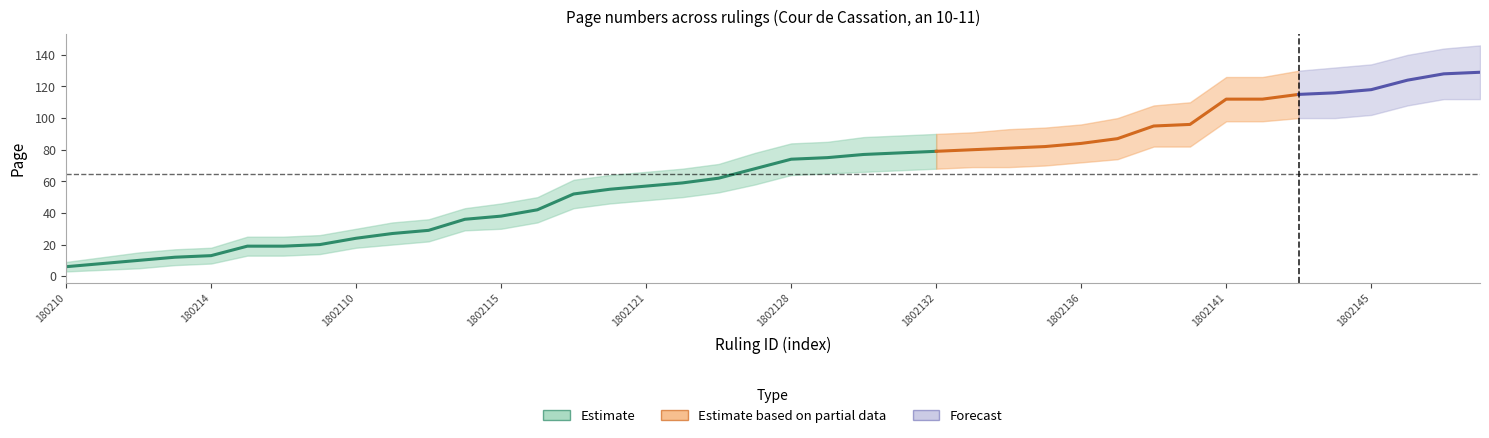

Rank the categories by page_lower value from highest to lowest.

1802147, 1802148, 1802146, 1802145, 1802143, 1802144, 1802141, 1802142, 1802139, 1802140, 1802138, 1802136, 1802135, 1802133, 1802134, 1802132, 1802131, 1802130, 1802129, 1802128, 1802126, 1802123, 1802122, 1802121, 1802120, 1802119, 1802117, 1802115, 1802114, 1802112, 1802111, 1802110, 180218, 180216, 180217, 180214, 180213, 180212, 180211, 180210